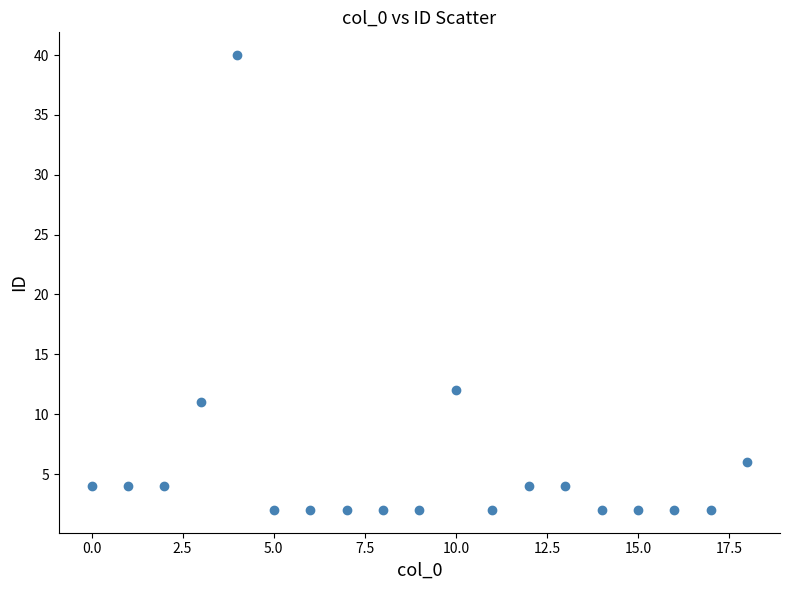

What Y value in the scatter plot is closest to 21?

12